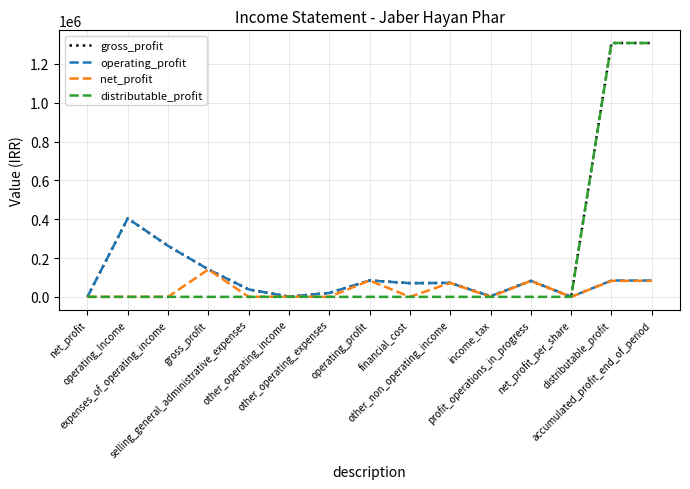

What is the maximum value shown in the chart?

1307566